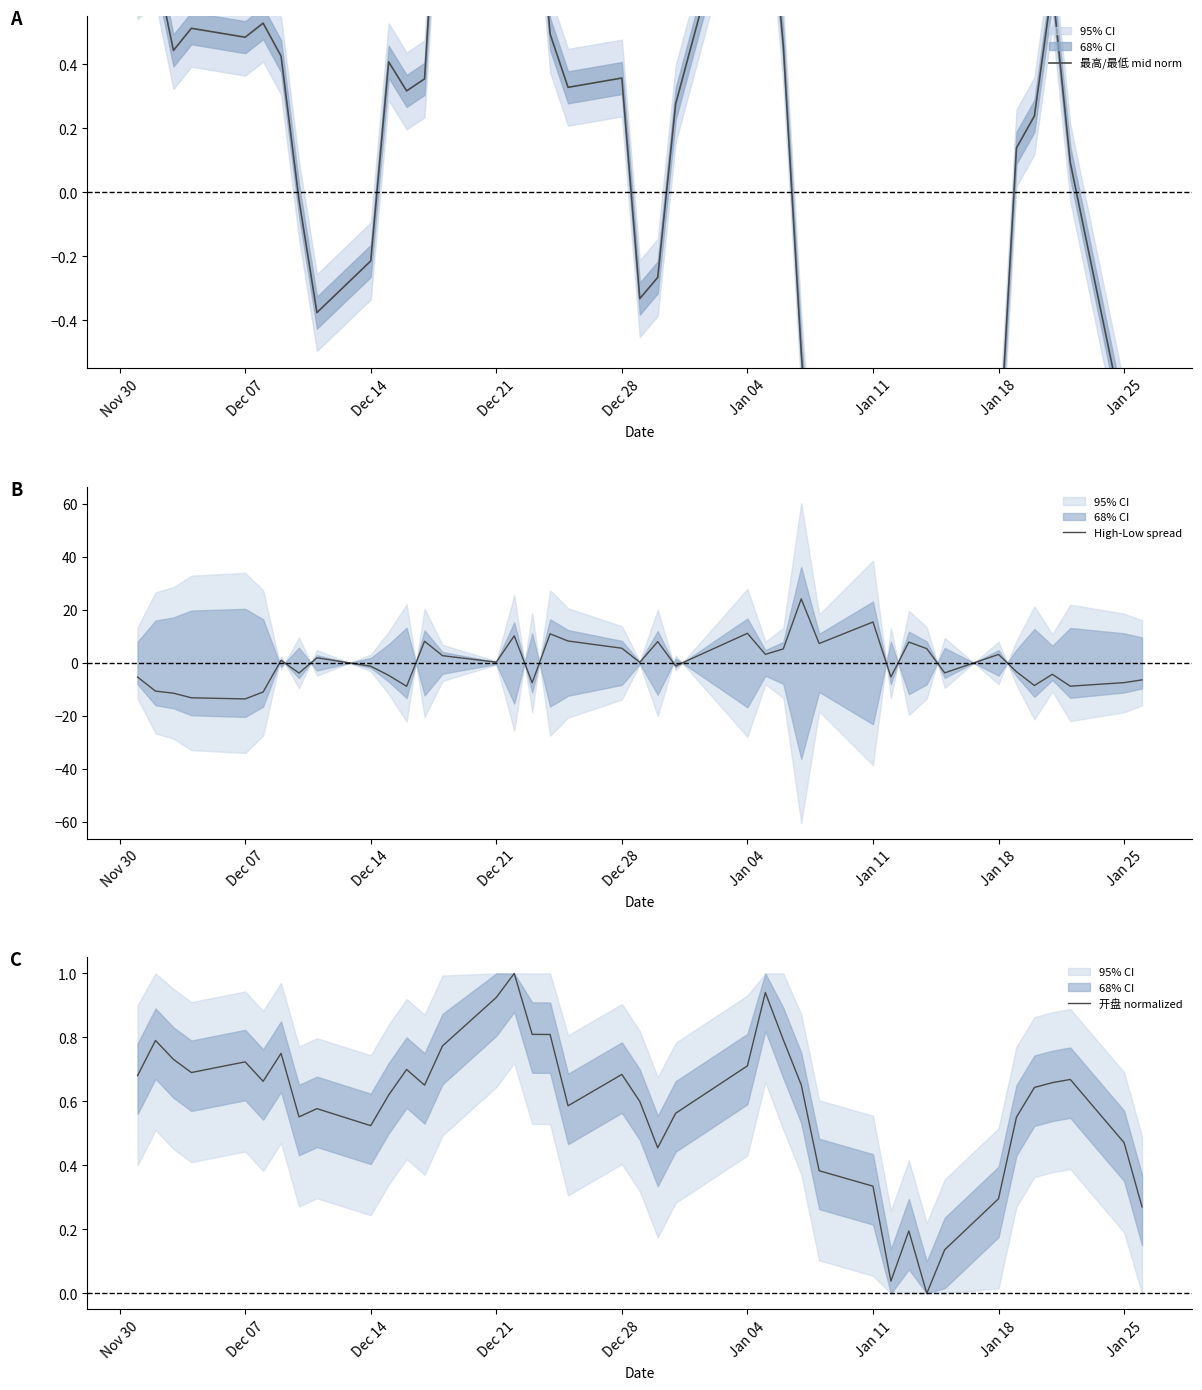

True or false: 开盘 normalized has more than 1 interior local peaks.

True